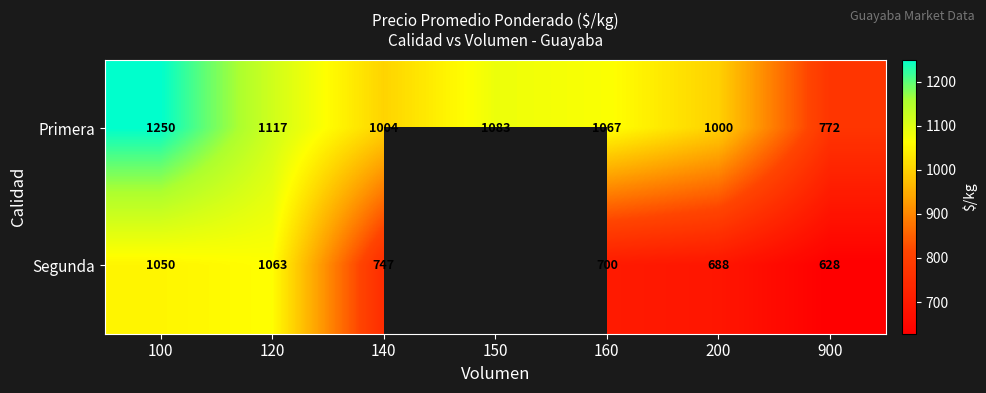

How many distinct data groups are displayed?

2